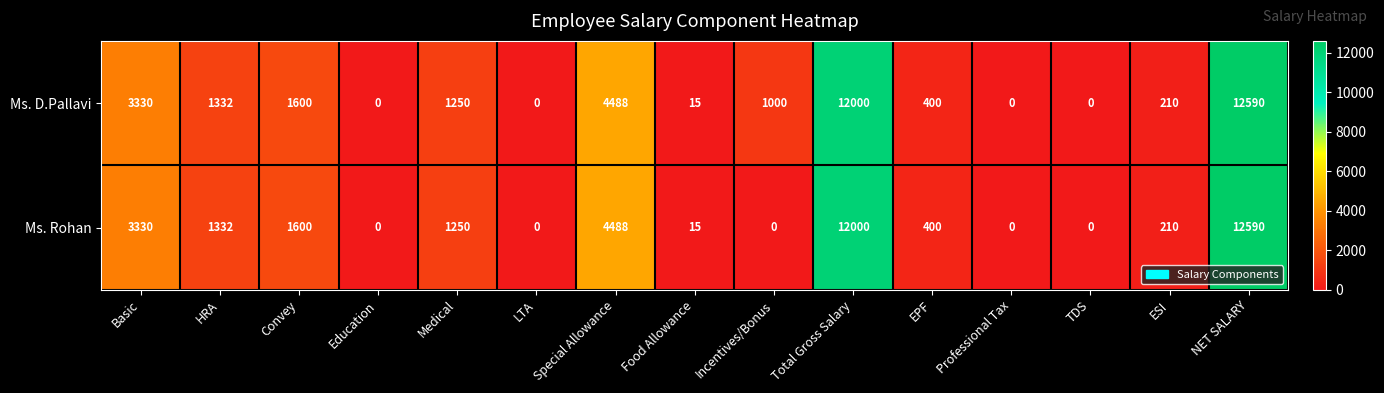

Which series has the largest total across all categories?

Ms. D.Pallavi